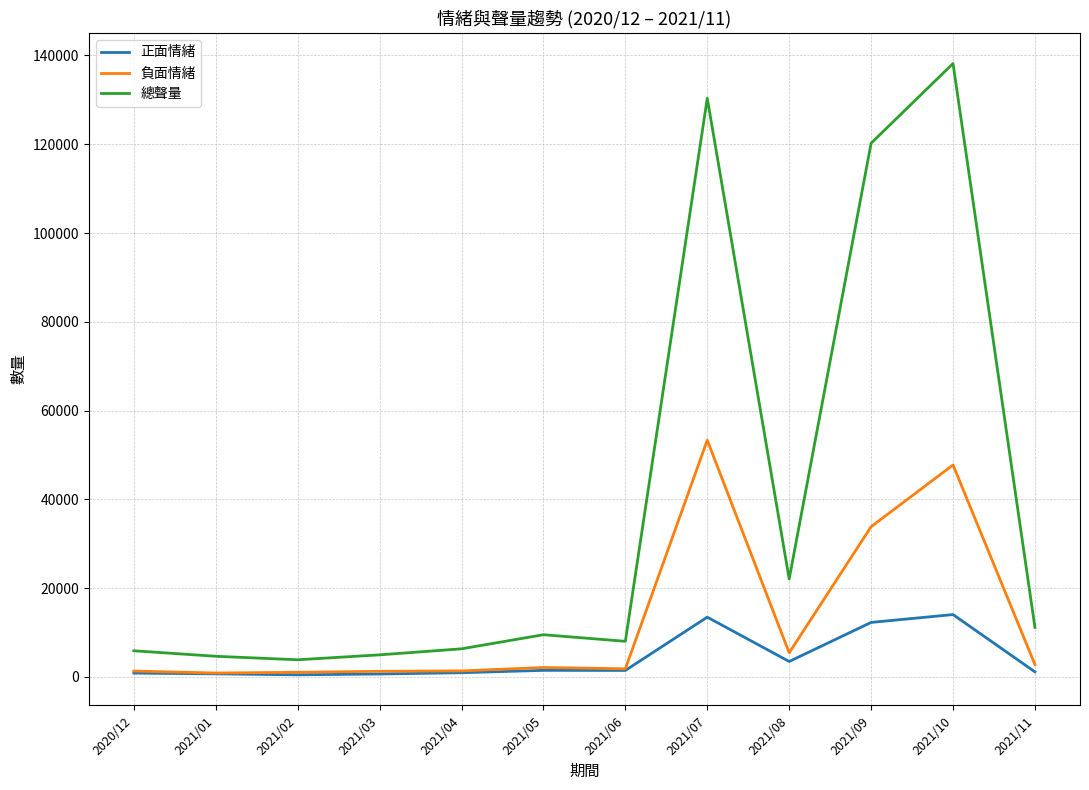

Rank the series by their maximum value, from highest to lowest.

總聲量, 負面情緒, 正面情緒